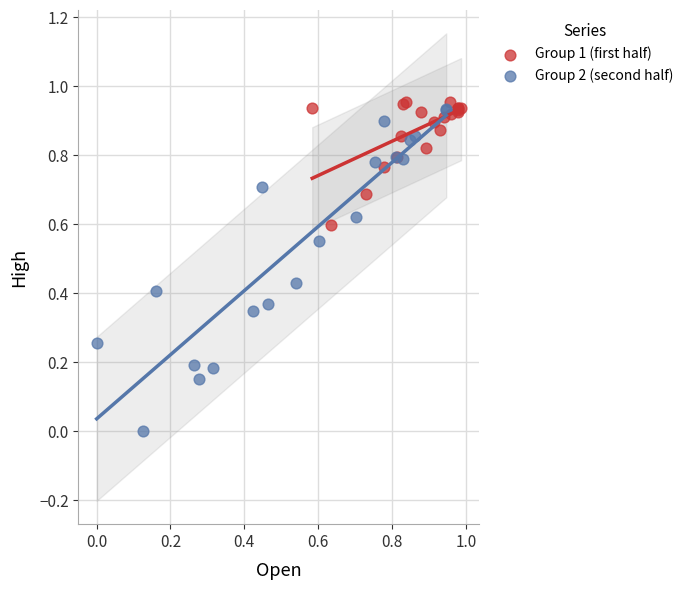

Which series reaches the minimum Y coordinate?

Group 2 (second half)